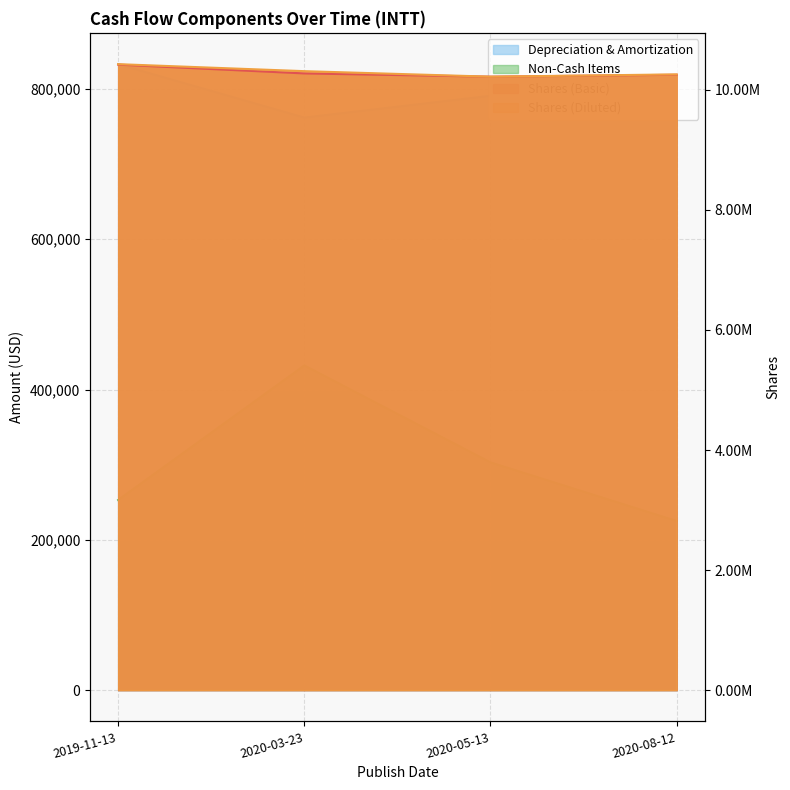

How many categories are shown in the chart?

4